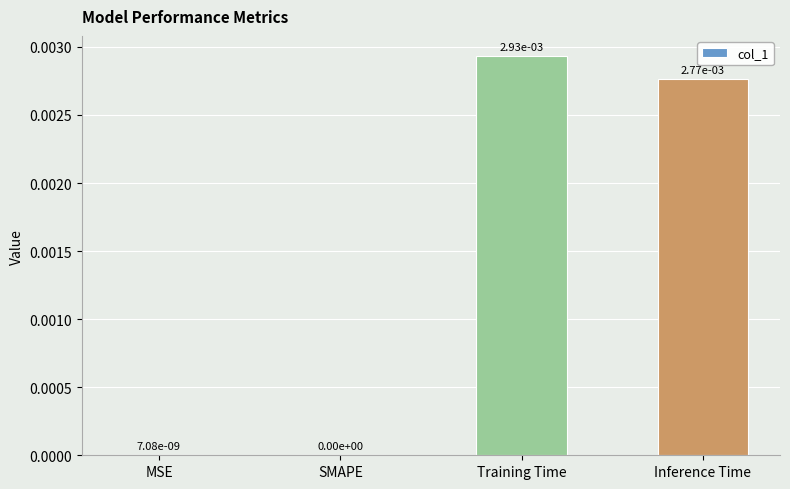

True or false: the data shows 0.0 at Inference Time.

True